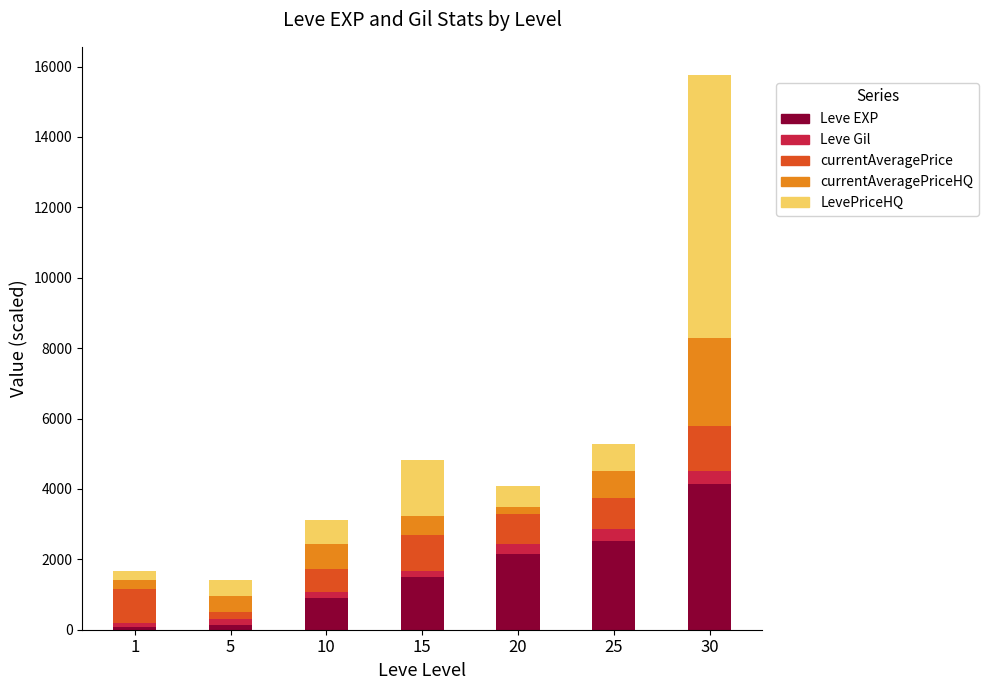

The value of Leve EXP at 15 is 2609.0. True or false?

False